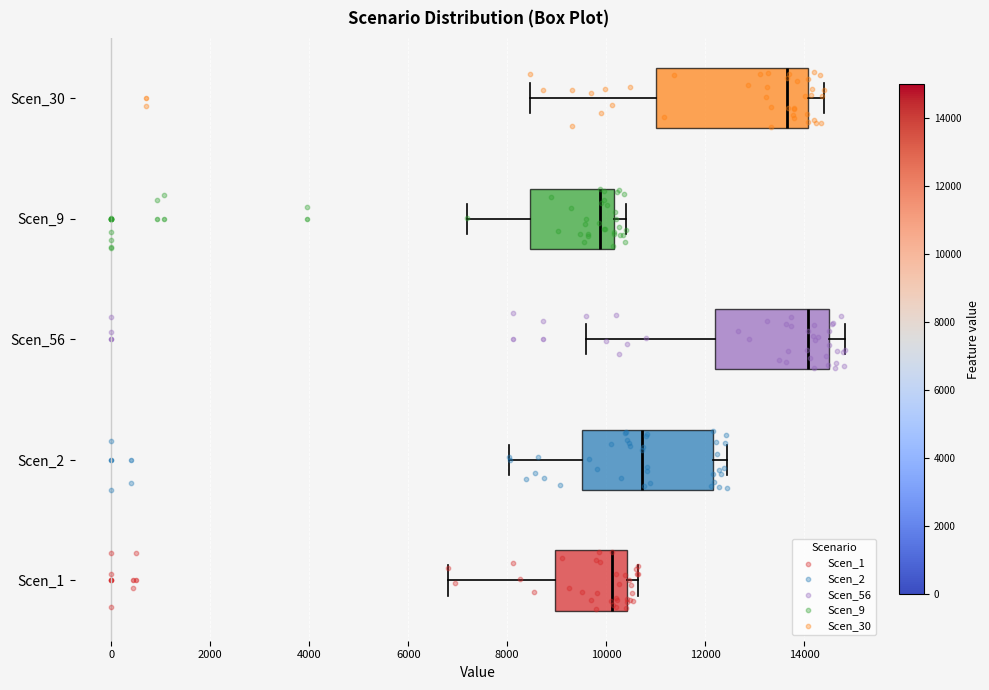

Which box is the widest, from its left edge to its right edge?

Scen_30